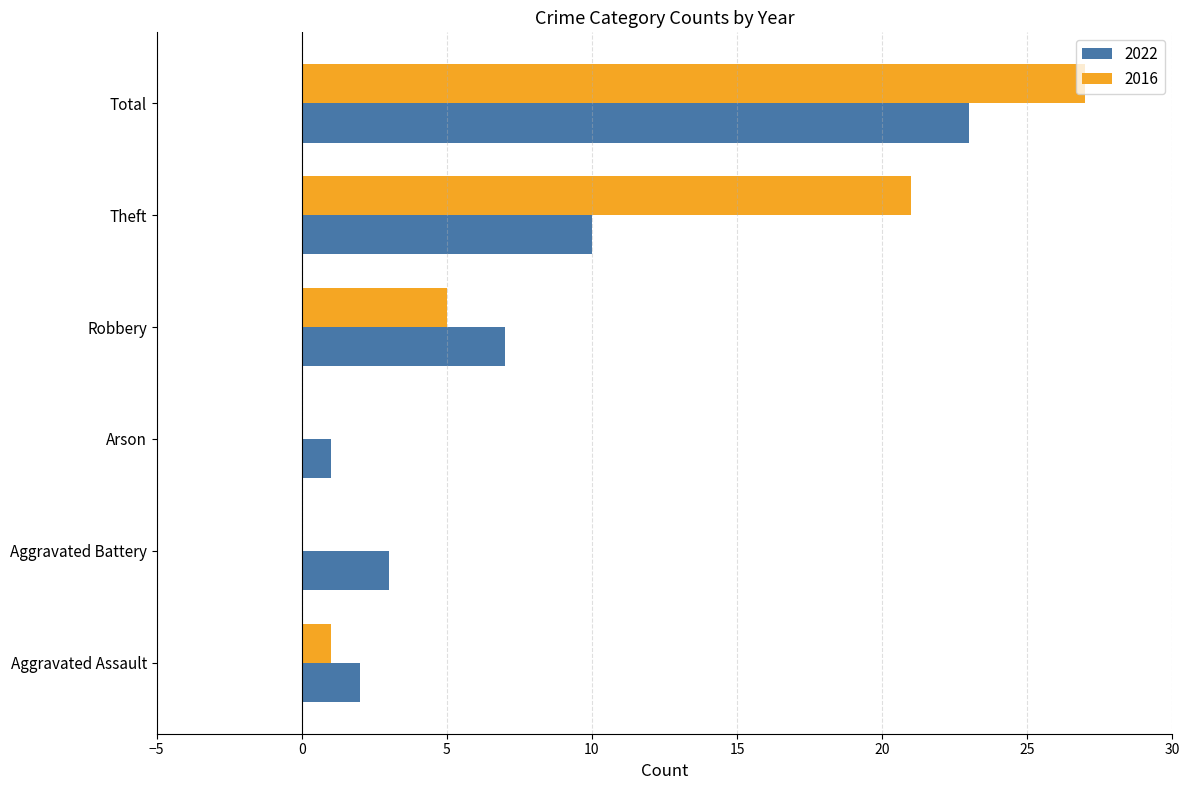

What is the maximum value shown in the chart?

27